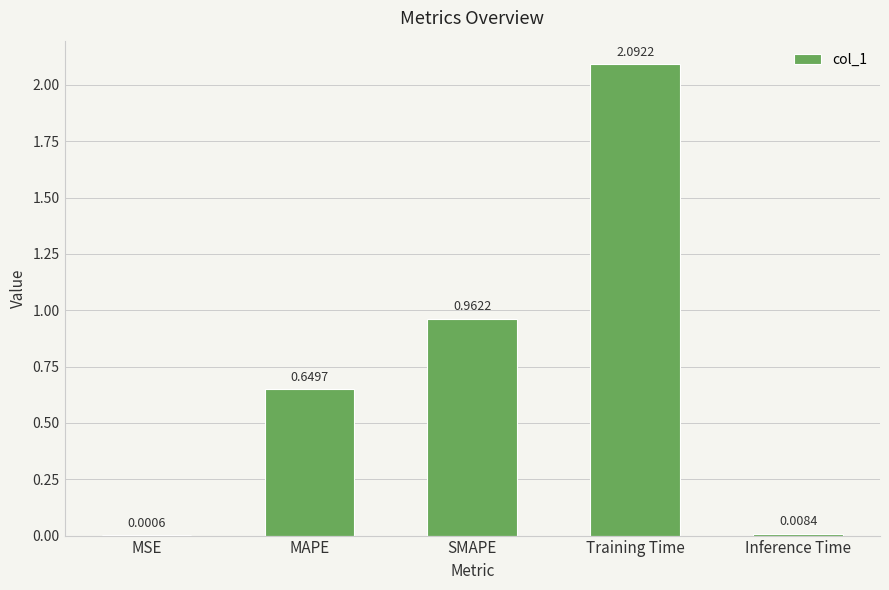

Are the bars horizontal?

No